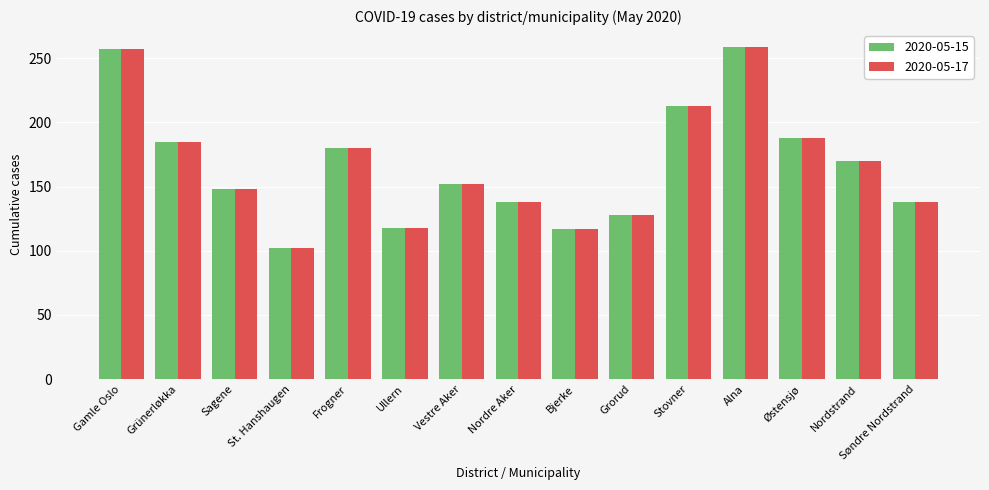

Is the value of 2020-05-17 at Vestre Aker greater than the value of 2020-05-15 at Stovner?

No